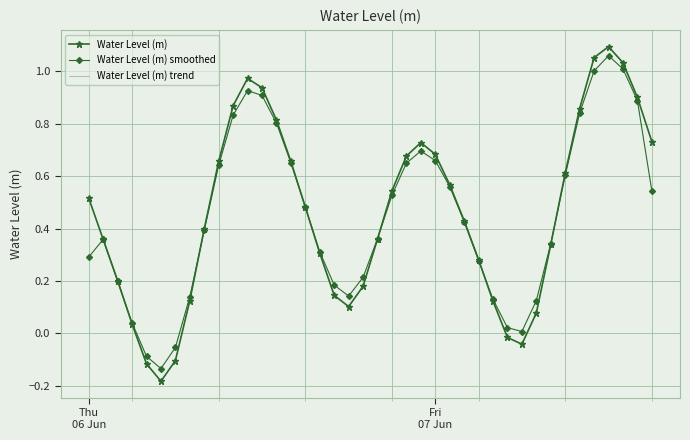

How many interior local peaks does the Water Level (m) trend series have?

3